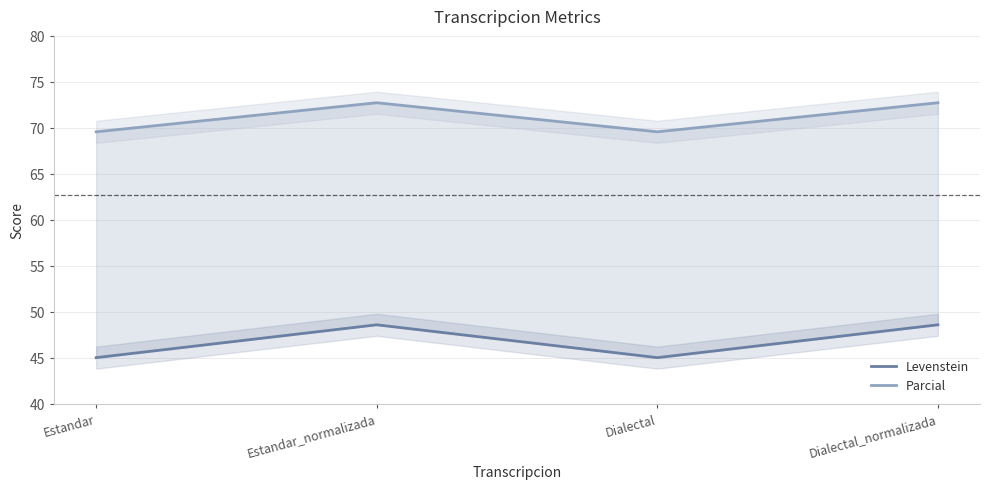

Where is the first local maximum for Parcial?

Estandar_normalizada